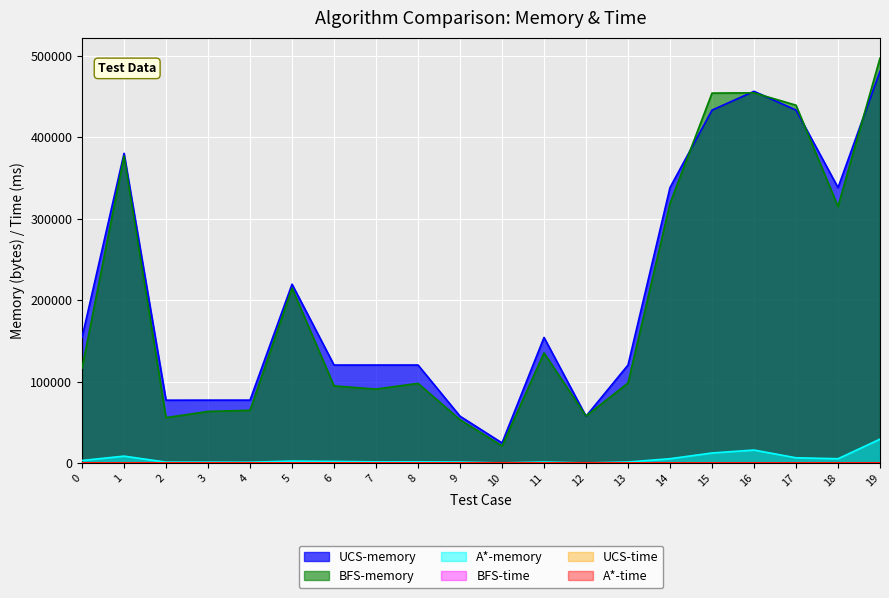

What is the sum of all UCS-time values?

222